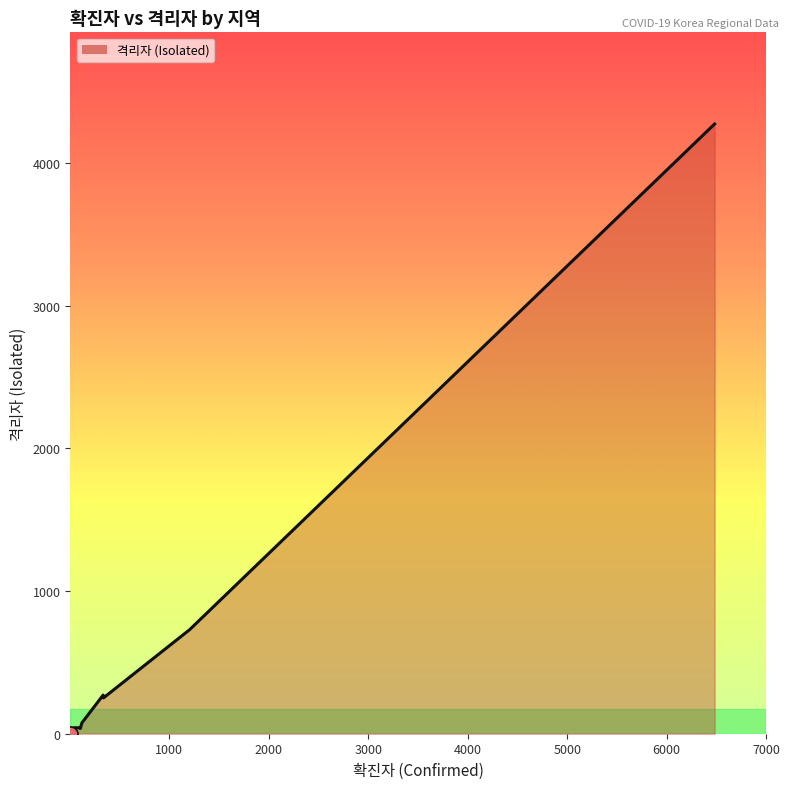

What is the difference between the maximum and minimum values?

4273